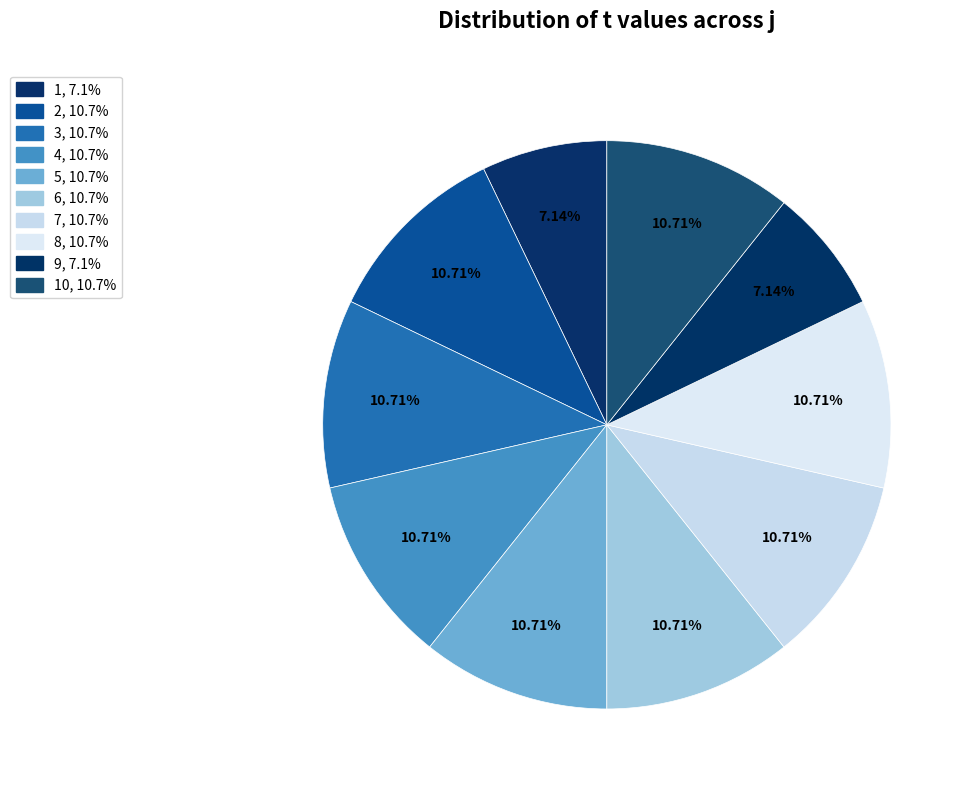

Which slice is the largest?

2